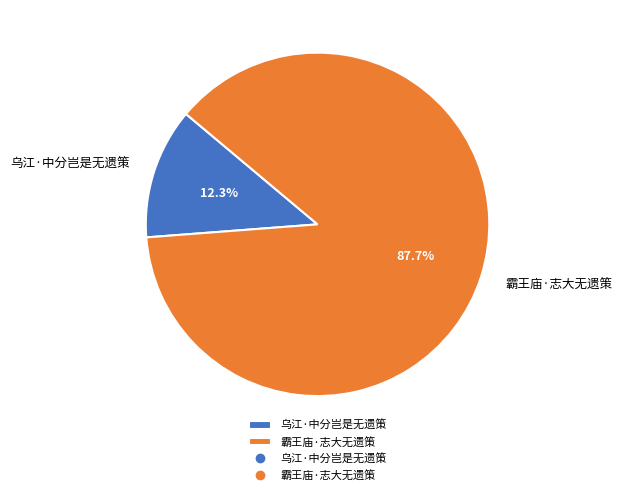

To the nearest percent, what percentage of the pie is 乌江·中分岂是无遗策?

12%